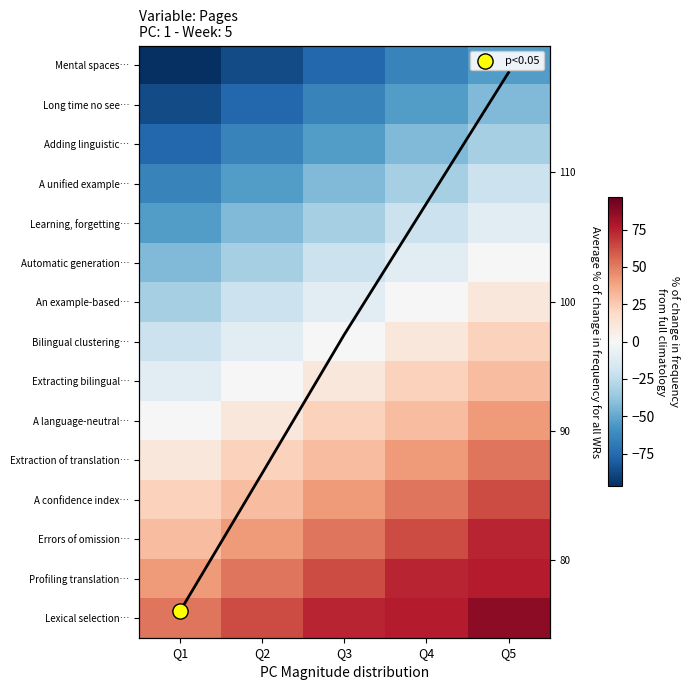

At which category does the chart reach its peak across all series?

Q5